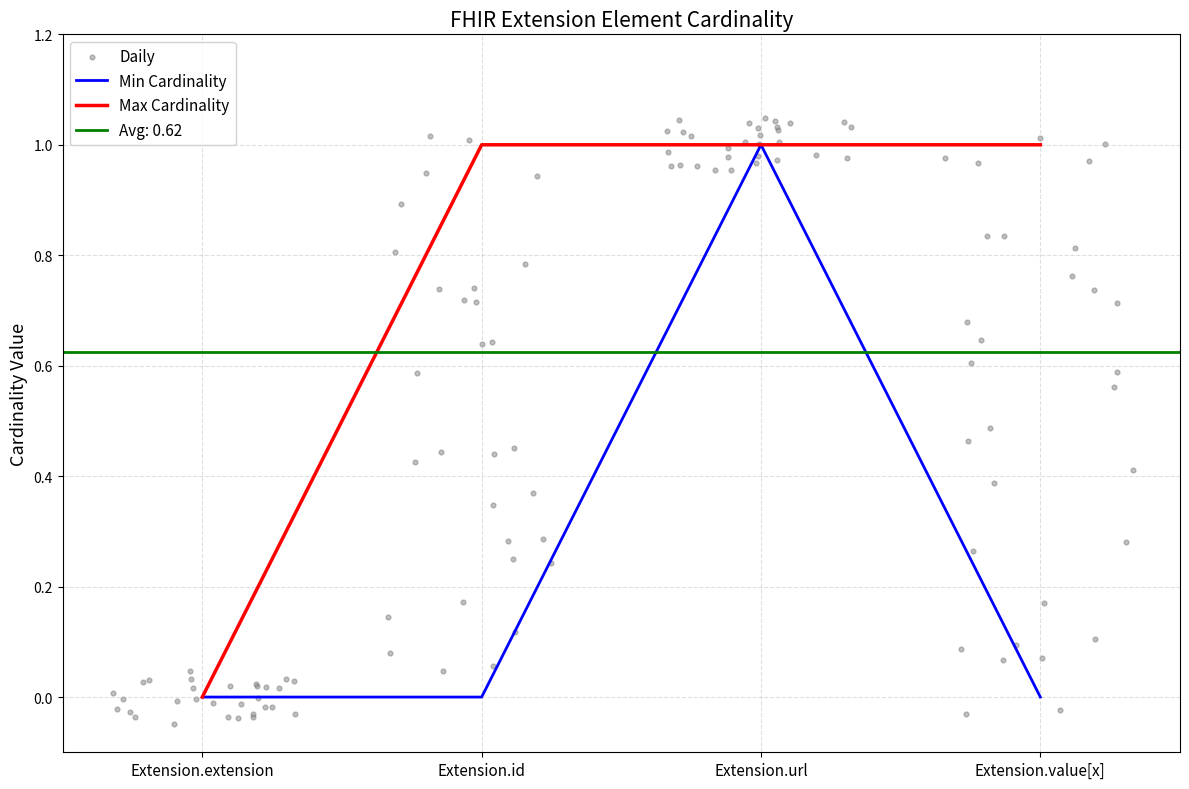

Which series has the largest total across all categories?

Max Cardinality